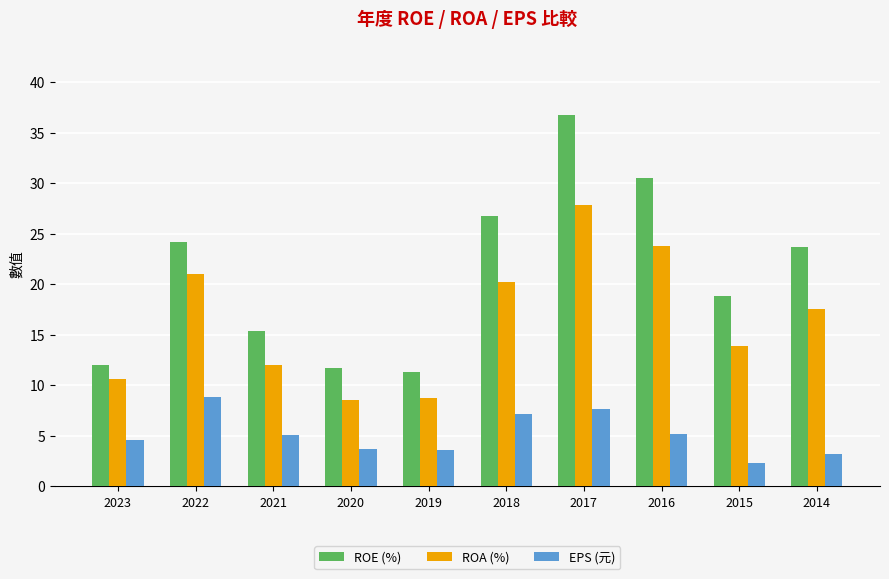

How many bars are there in each group?

3